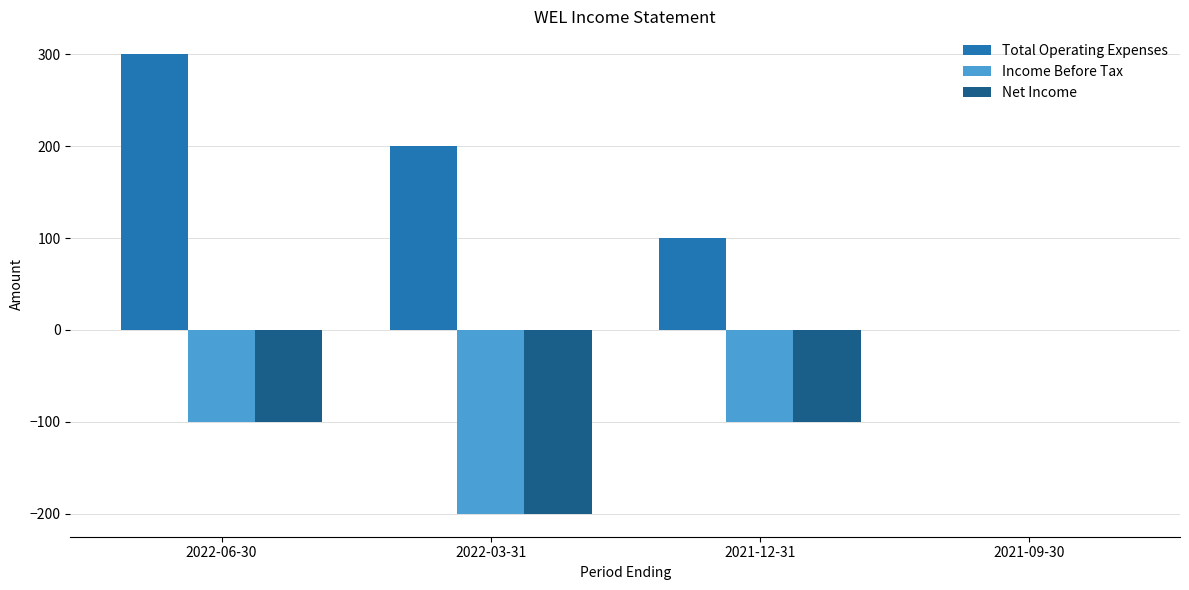

Does the chart contain stacked bars?

No